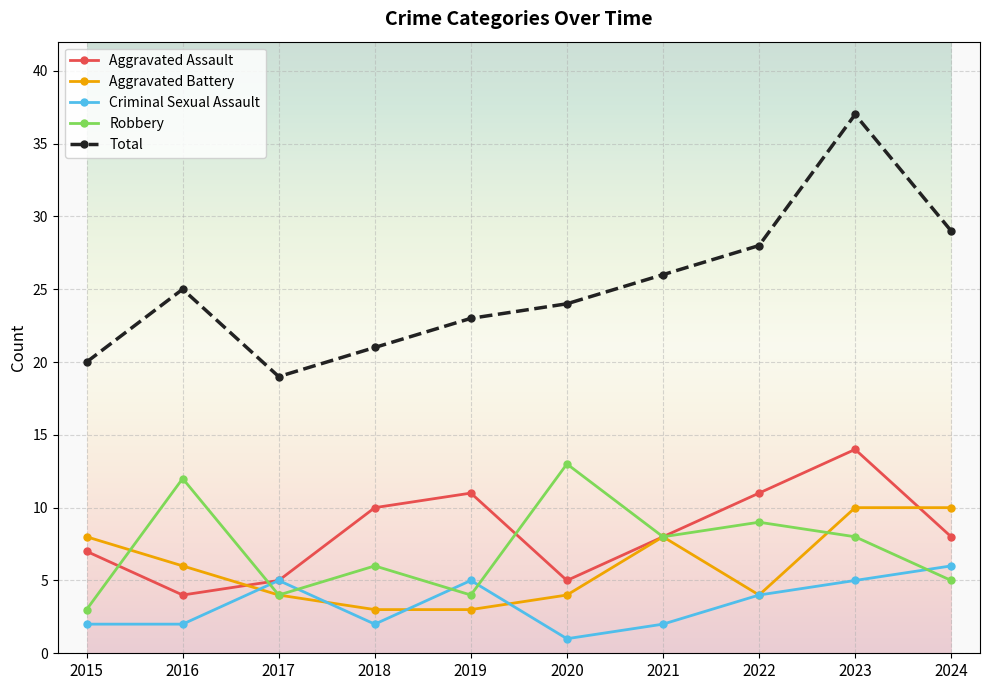

True or false: Aggravated Assault has more than 0 interior local peaks.

True